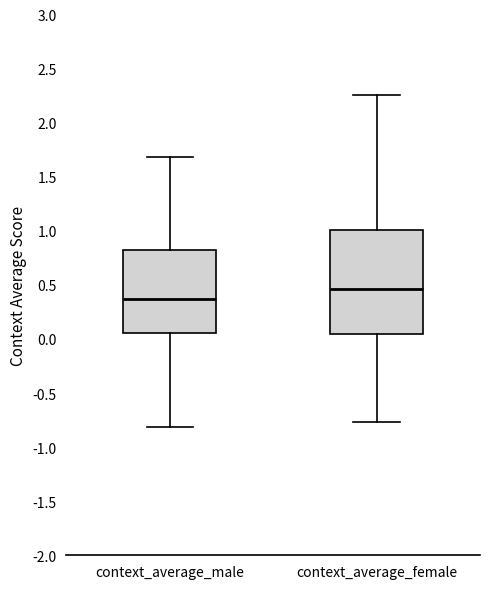

Reading left to right, transcribe this box plot: for each box, give where its median line is, the range the box spans, and where its two whiskers end, as read against the y-axis. The values are not printed on the chart, so give them approximately, as read against the axis.

context_average_male: median 0.35, box 0.05 to 0.80, whiskers -0.80 to 1.70
context_average_female: median 0.45, box 0.05 to 1.00, whiskers -0.75 to 2.25